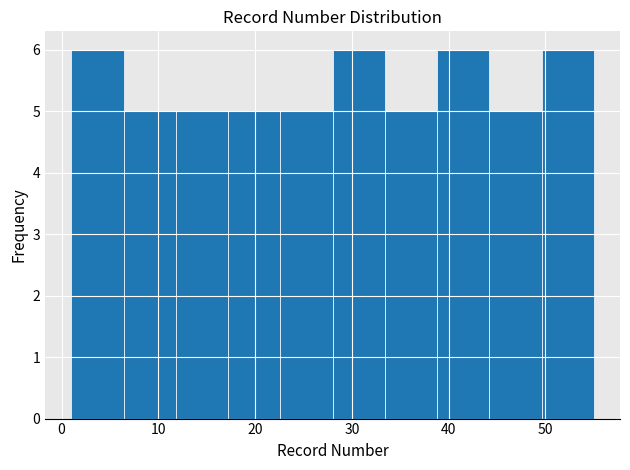

Reading left to right, transcribe this chart: for each bar, give the range it covers on the x-axis and its height. Neither the bar edges nor the heights are printed on the chart, so give them approximately, as read against the axes.

1.0 to 6.4: 6
6.4 to 11.8: 5
11.8 to 17.2: 5
17.2 to 22.6: 5
22.6 to 28.0: 5
28.0 to 33.4: 6
33.4 to 38.8: 5
38.8 to 44.2: 6
44.2 to 49.6: 5
49.6 to 55.0: 6